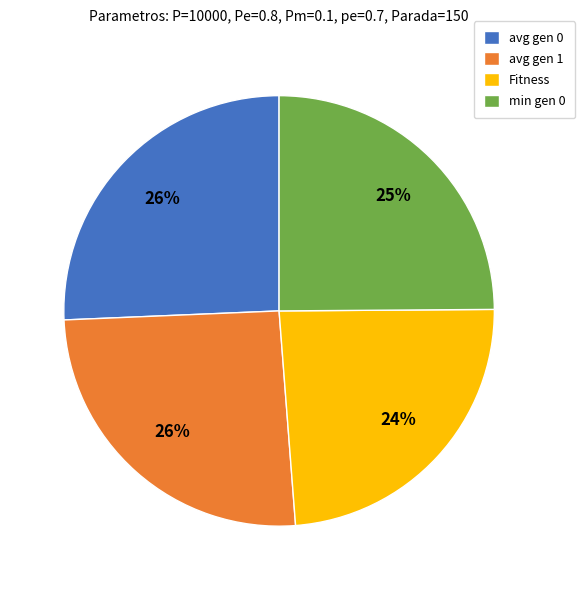

Count the number of slices in the pie.

4